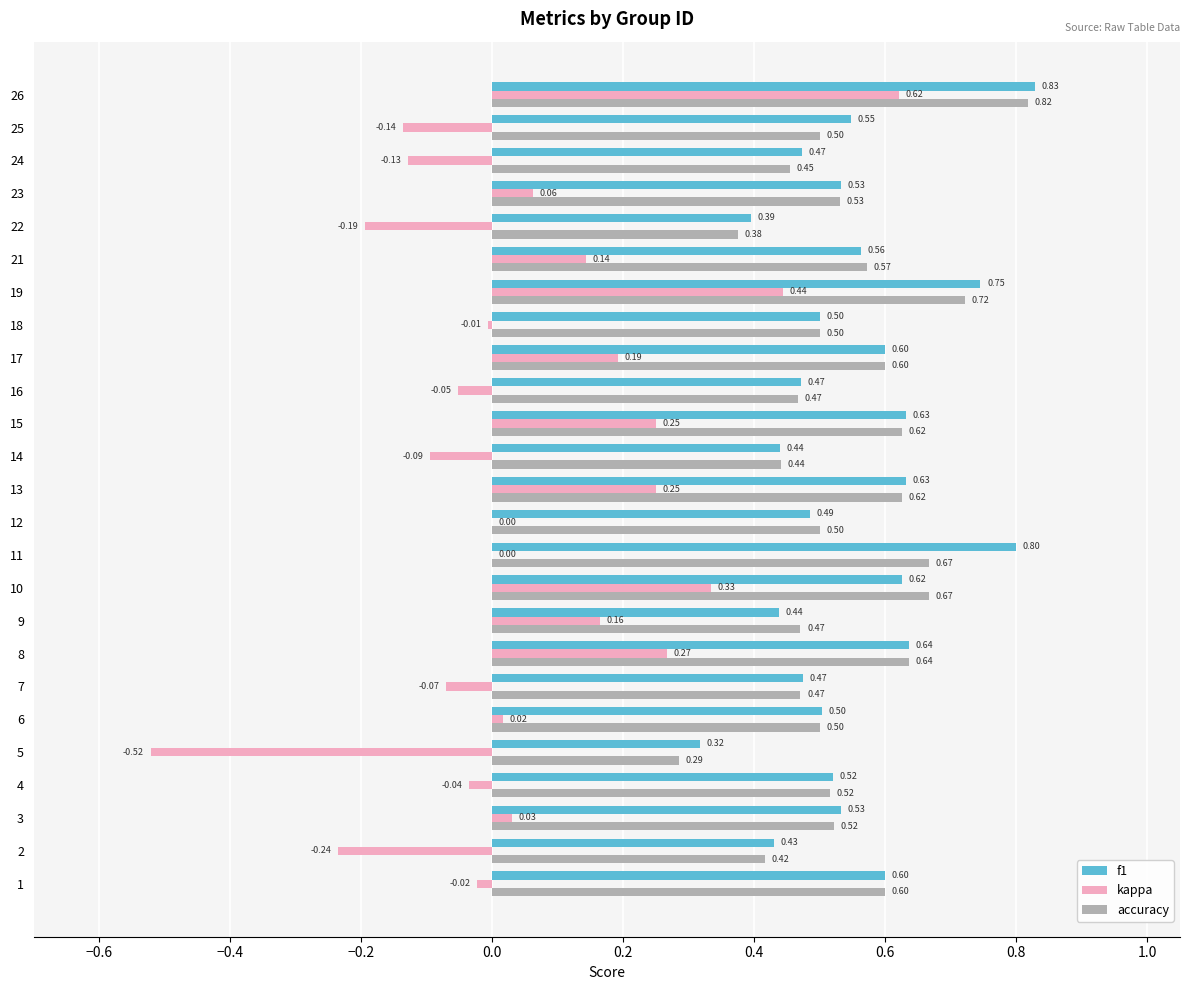

What is the greatest value displayed?

0.8